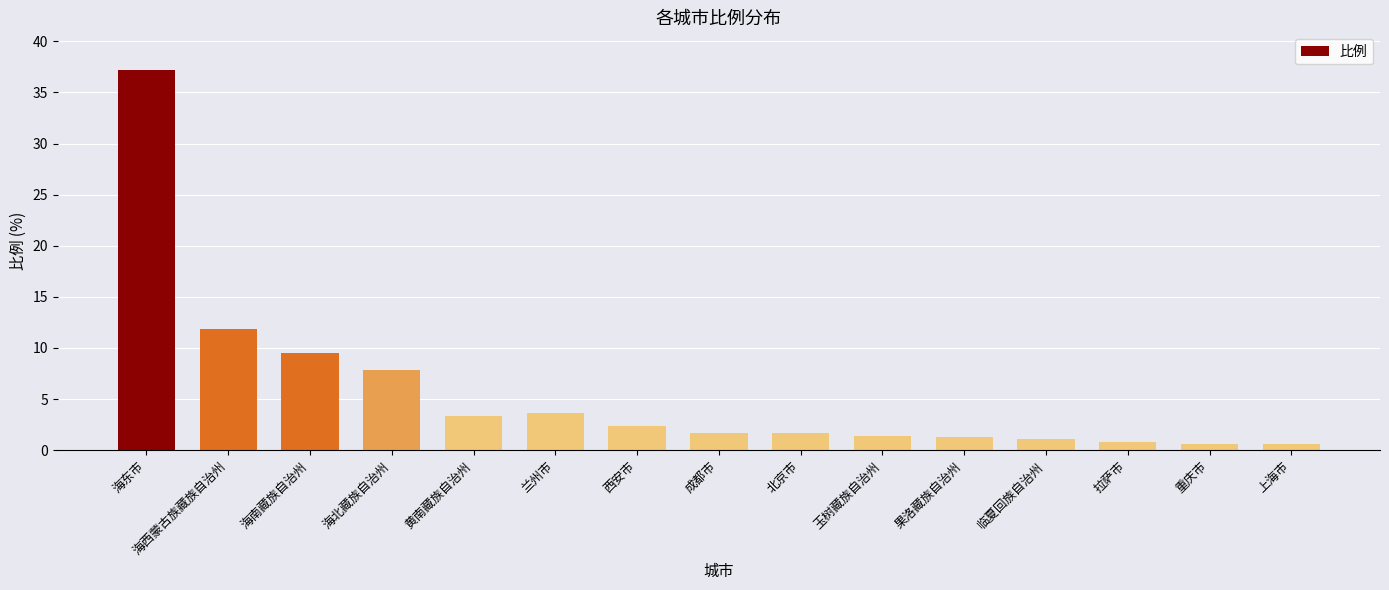

What is the minimum value shown in the chart?

0.6